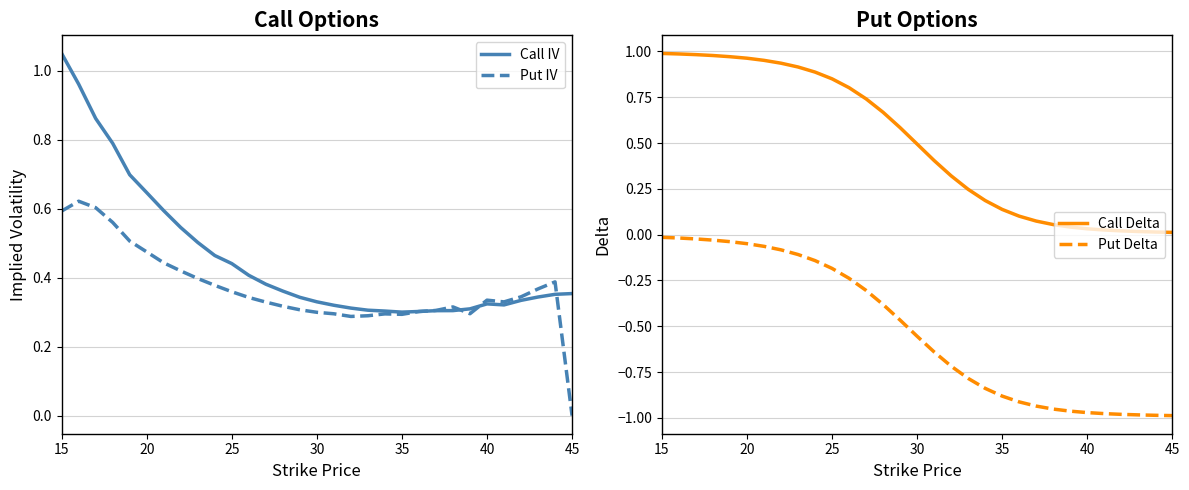

Is it true that Call IV equals 0.7 at 25?

False